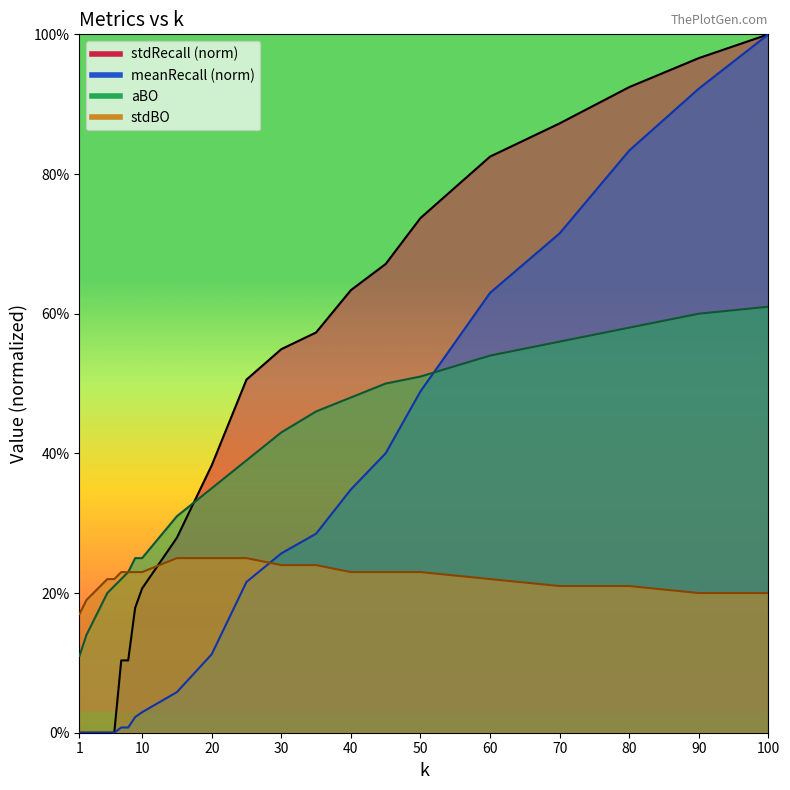

Read the aBO value at 7.

0.2